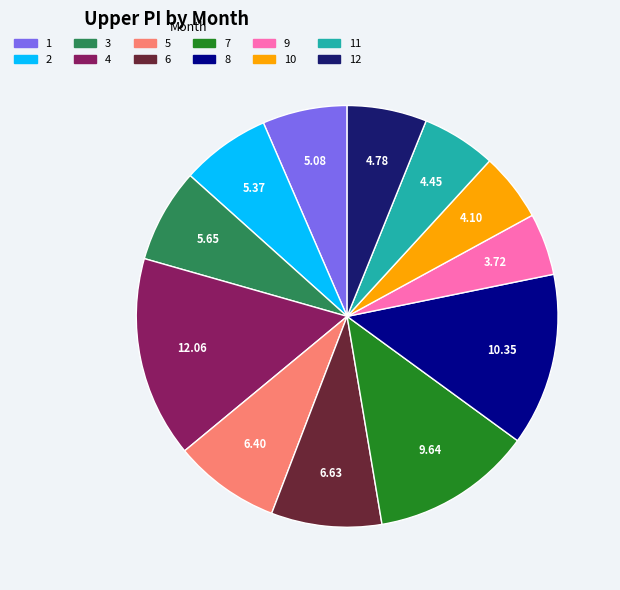

Is there a majority slice in this chart?

No